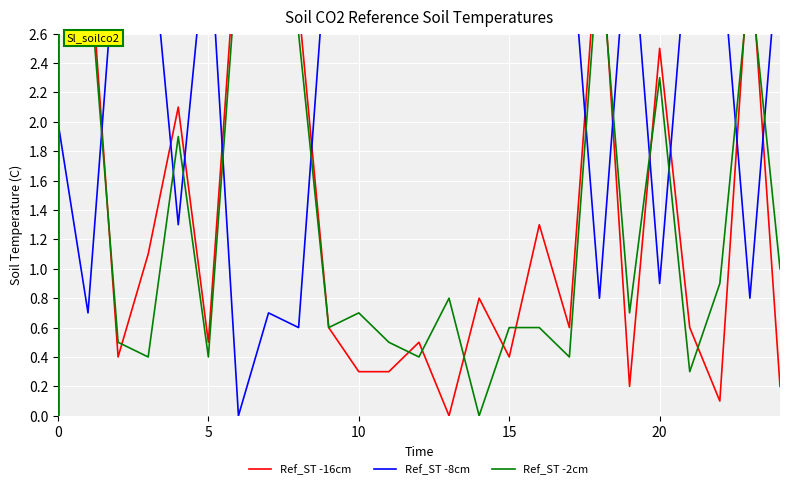

What are all the series names shown in the legend?

Ref_ST -16cm, Ref_ST -8cm, Ref_ST -2cm